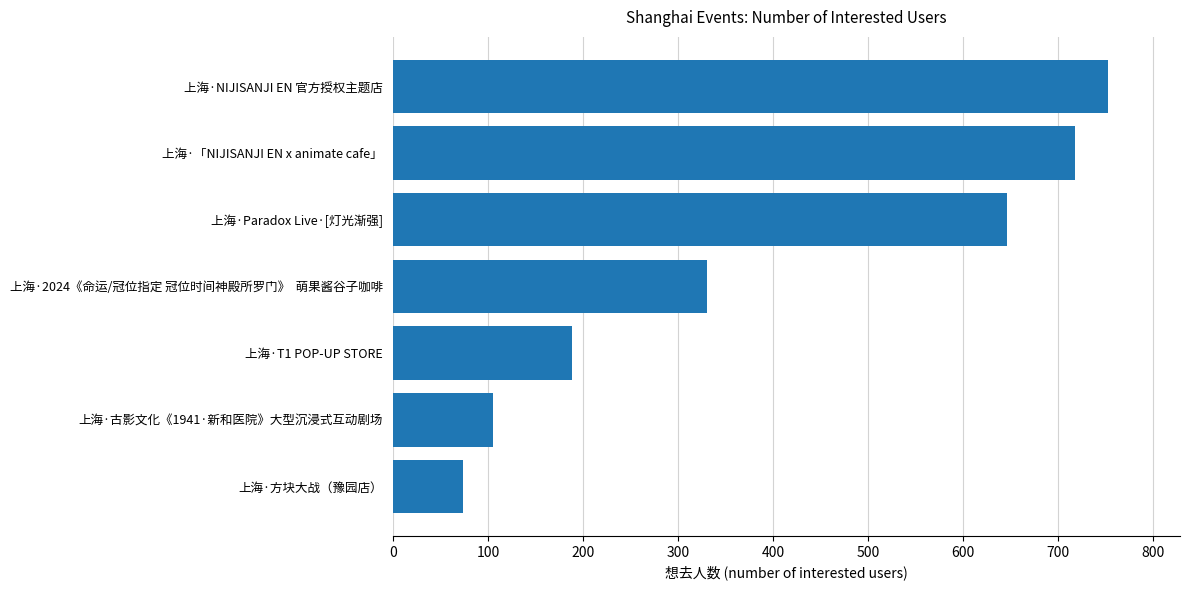

Rank the categories by value from lowest to highest.

上海·方块大战（豫园店）, 上海·古影文化《1941·新和医院》大型沉浸式互动剧场, 上海·T1 POP-UP STORE, 上海·2024《命运/冠位指定 冠位时间神殿所罗门》  萌果酱谷子咖啡, 上海·Paradox Live·[灯光渐强], 上海·「NIJISANJI EN x animate cafe」, 上海·NIJISANJI EN 官方授权主题店